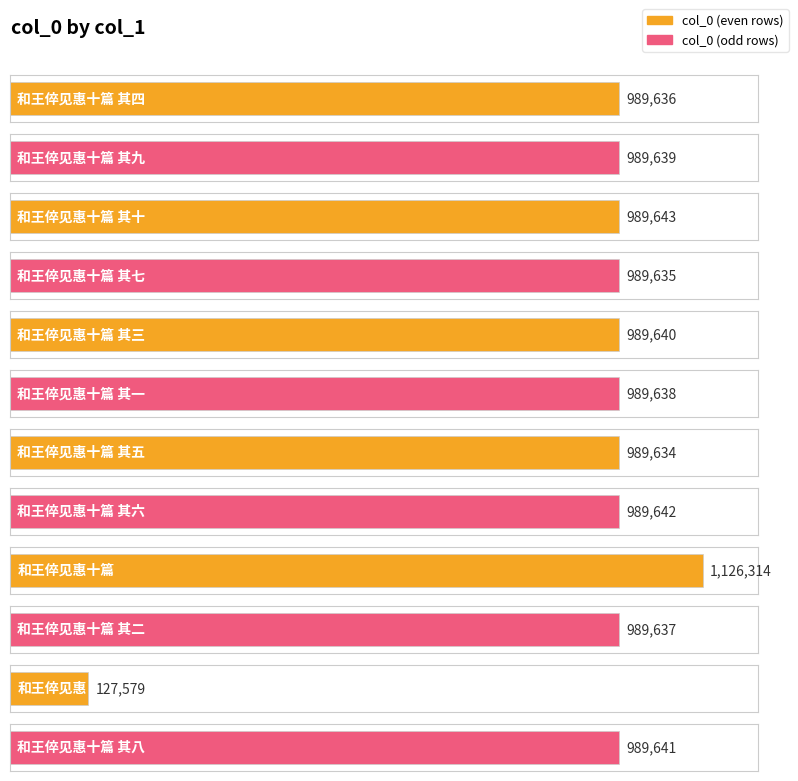

The chart shows a value of 989637 at 和王倅见惠十篇 其二. True or false?

True